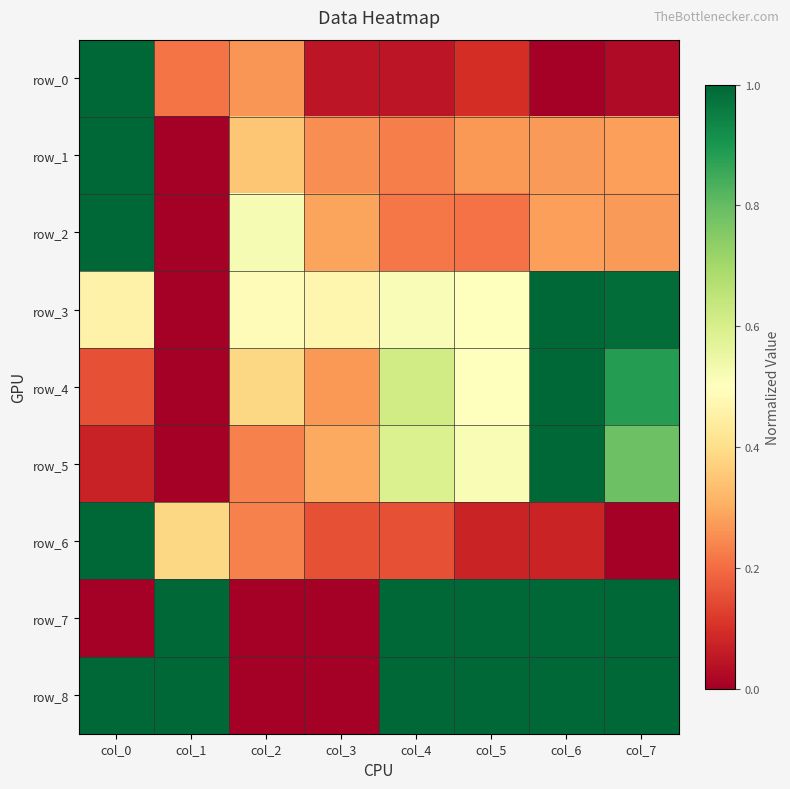

Which series has the largest total across all categories?

row_8